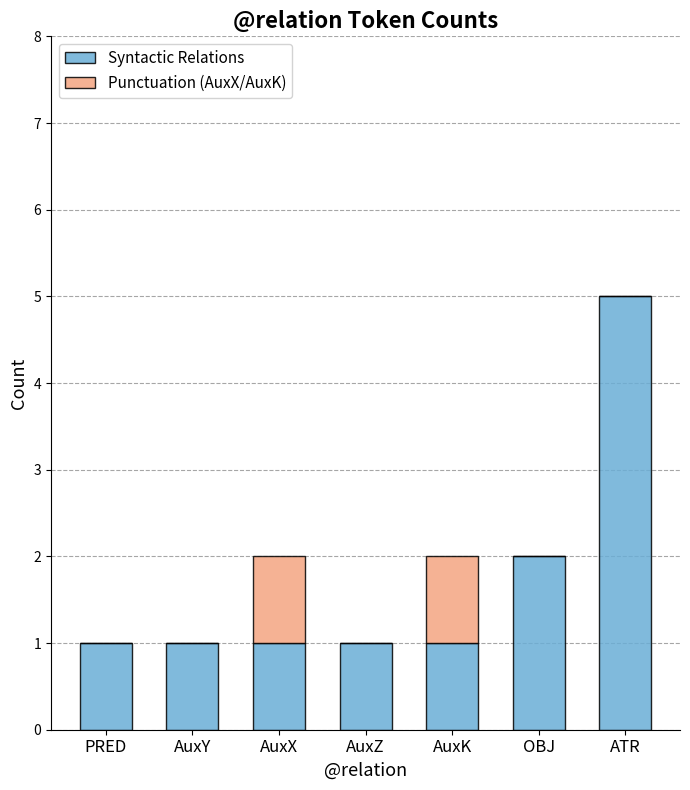

At which category is the sum across all series the highest?

ATR